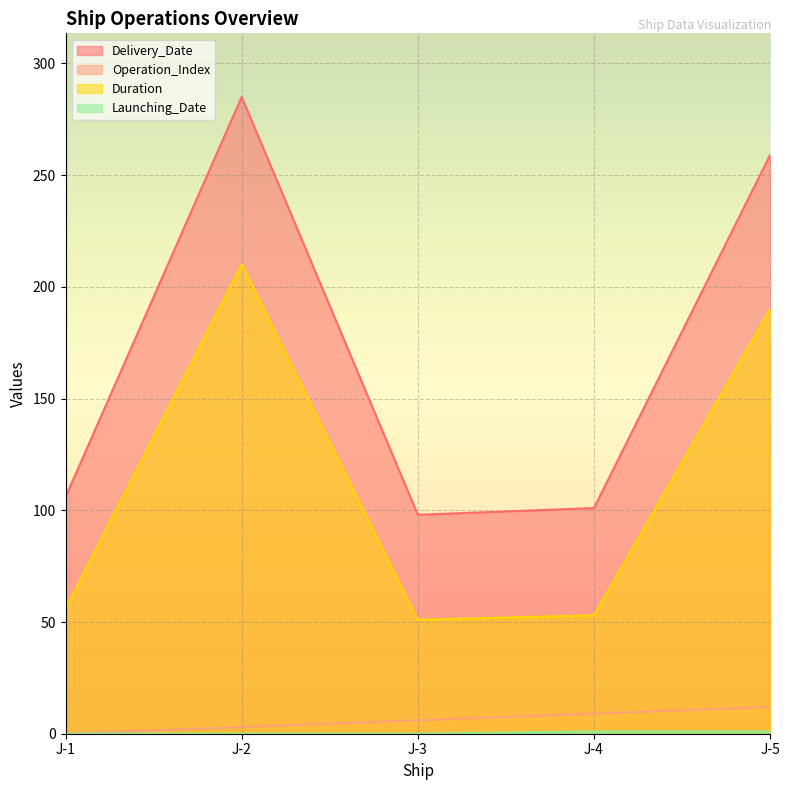

The value of Delivery_Date at J-2 is 285. True or false?

True